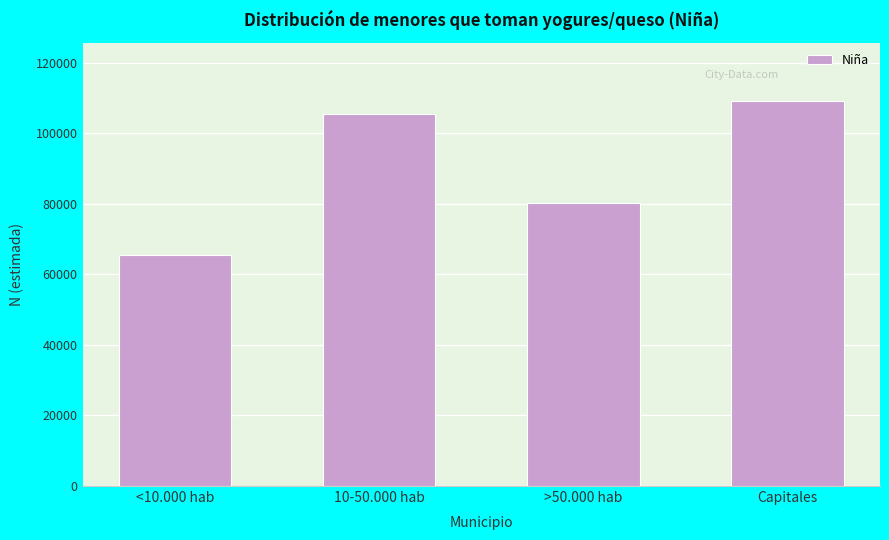

Reading left to right, list all the values displayed in this chart.

<10.000 hab=65391	10-50.000 hab=105540	>50.000 hab=80302	Capitales=109214